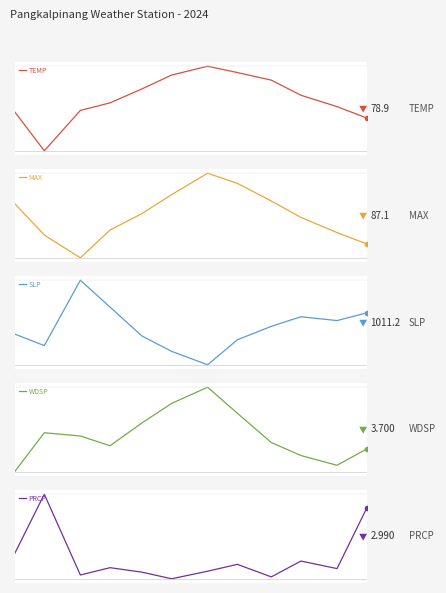

Rank the series by their maximum value, from lowest to highest.

PRCP, WDSP, TEMP, MAX, SLP